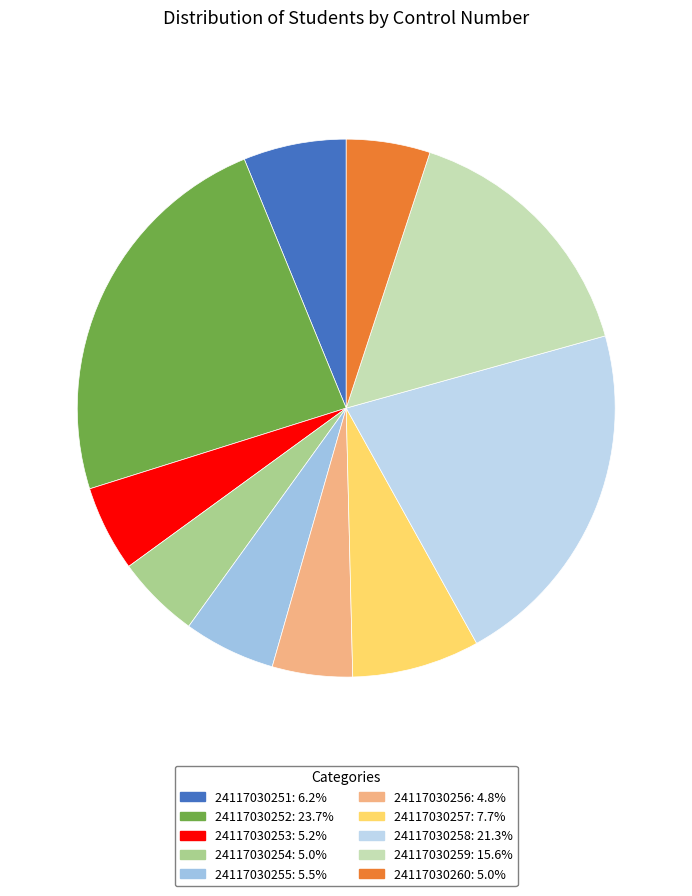

To the nearest percent, what percentage of the pie is 24117030257?

8%